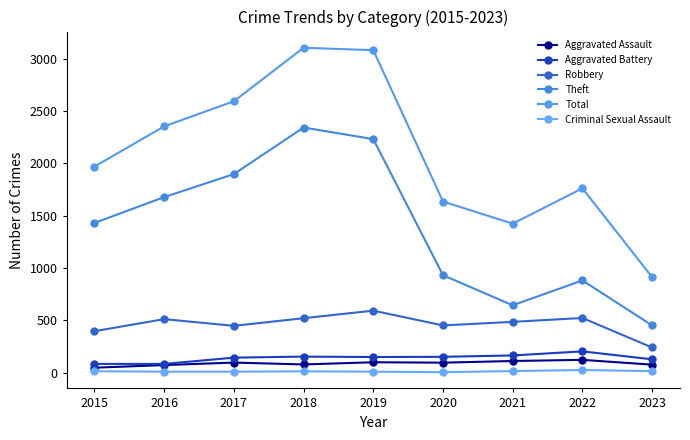

Does the chart have visible grid lines?

No